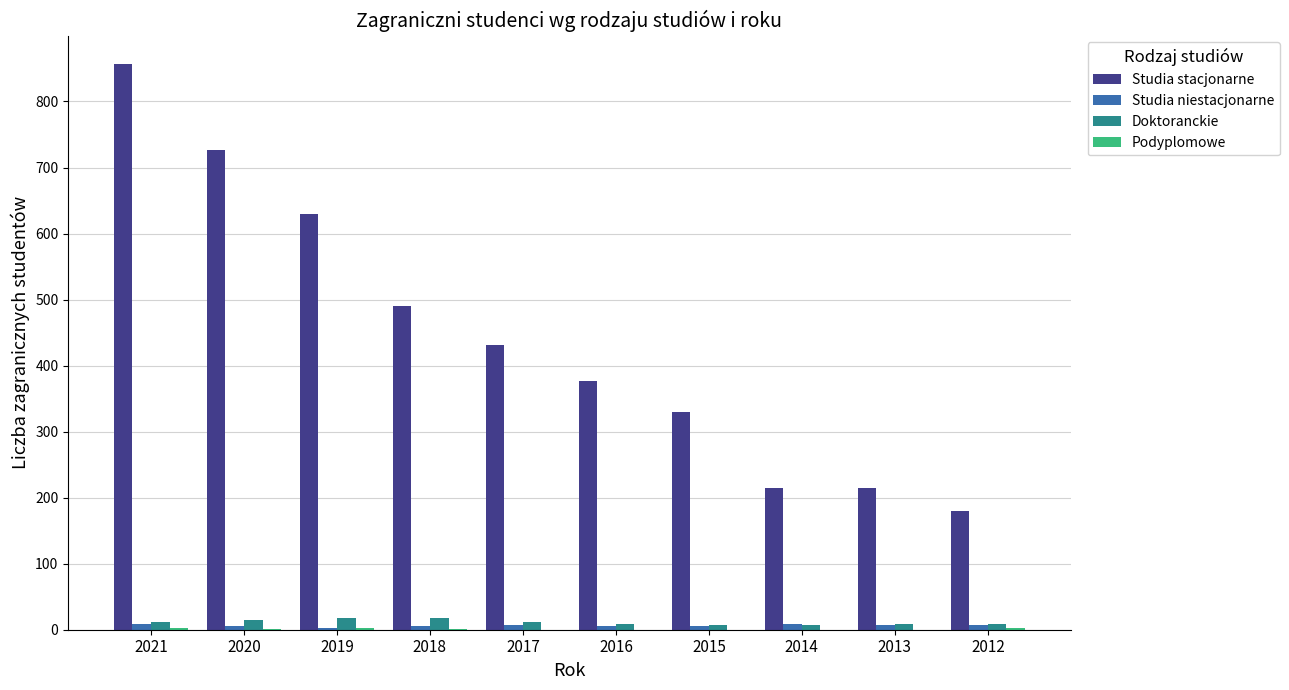

What is the sum of all Studia stacjonarne values?

4451